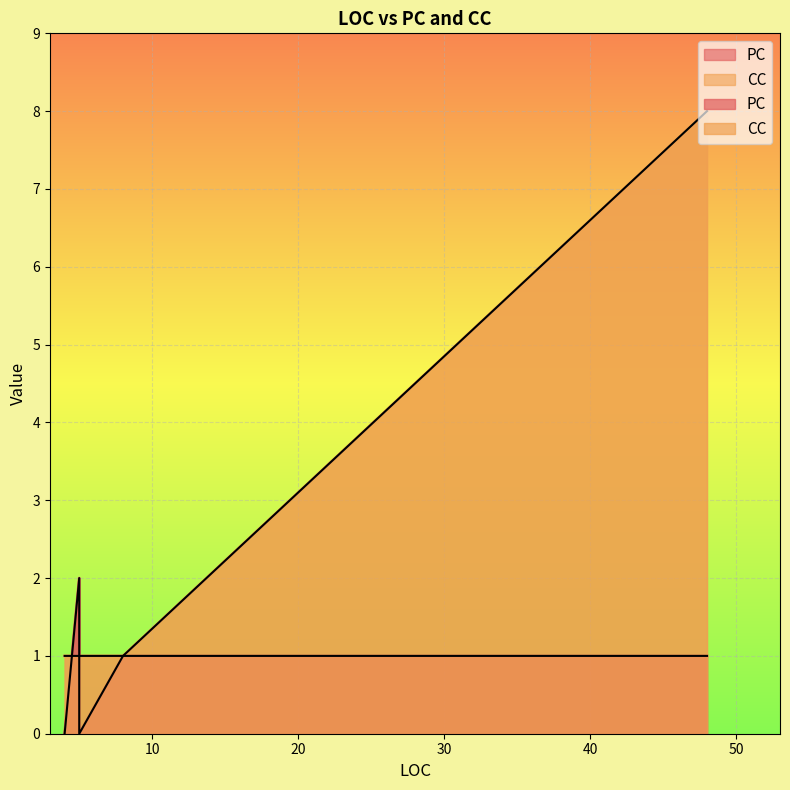

What is the total value across all series at 4?

1